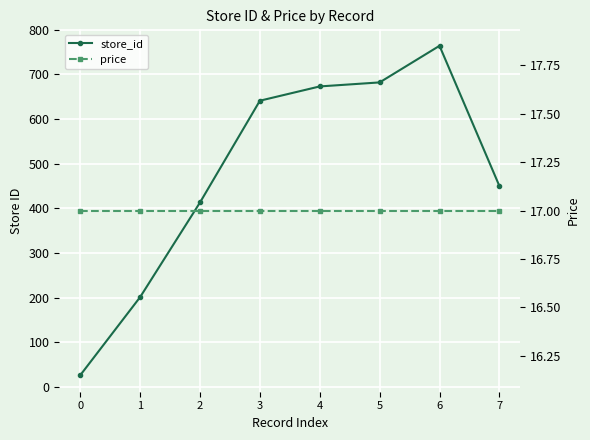

At which category is the sum across all series the highest?

6